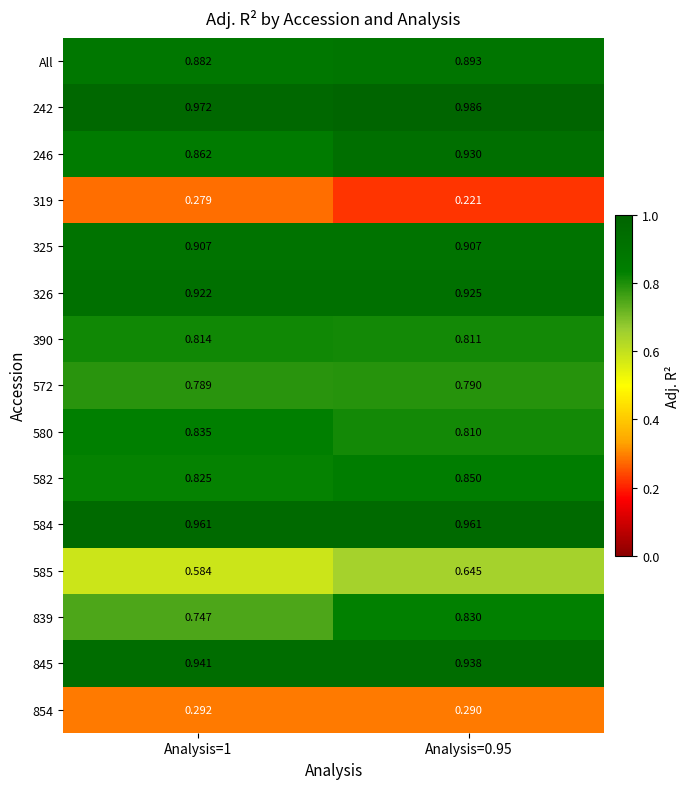

Is the value of 319 at Analysis=1 greater than the value of 390 at Analysis=1?

No